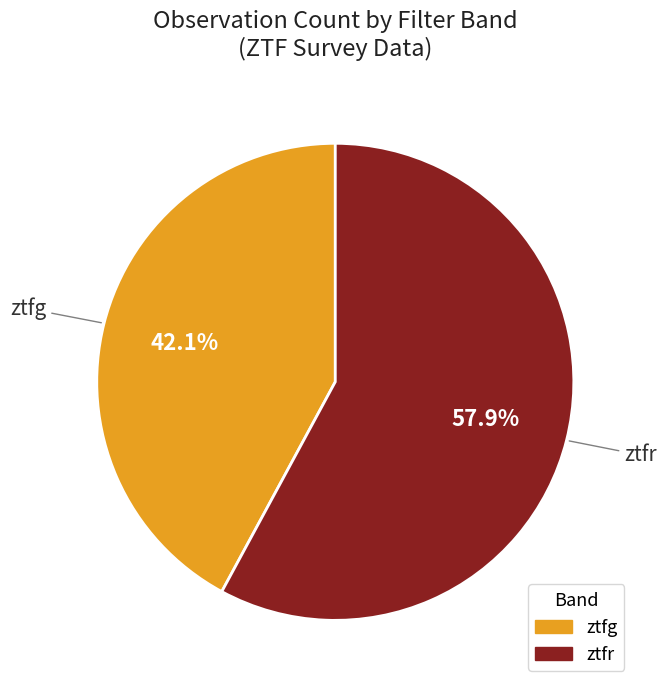

What is the smallest slice in the pie chart?

ztfg